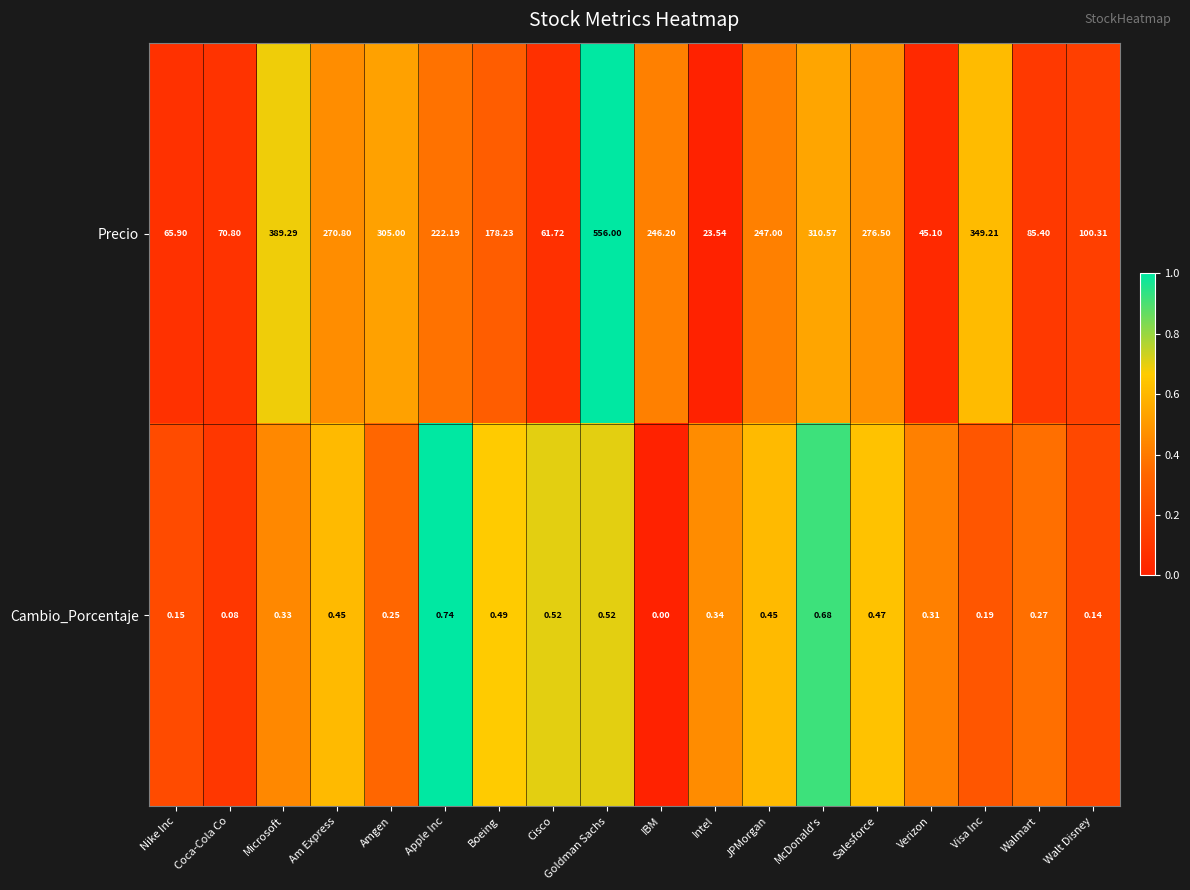

List the series in order of their peak value, lowest first.

Cambio_Porcentaje, Precio